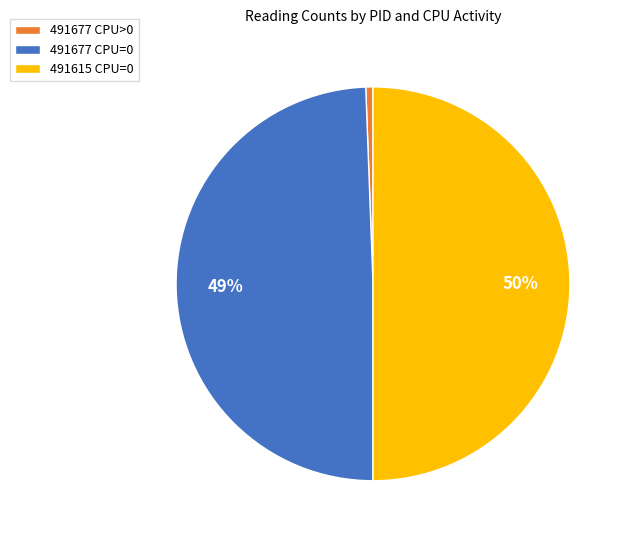

Count the number of slices in the pie.

3